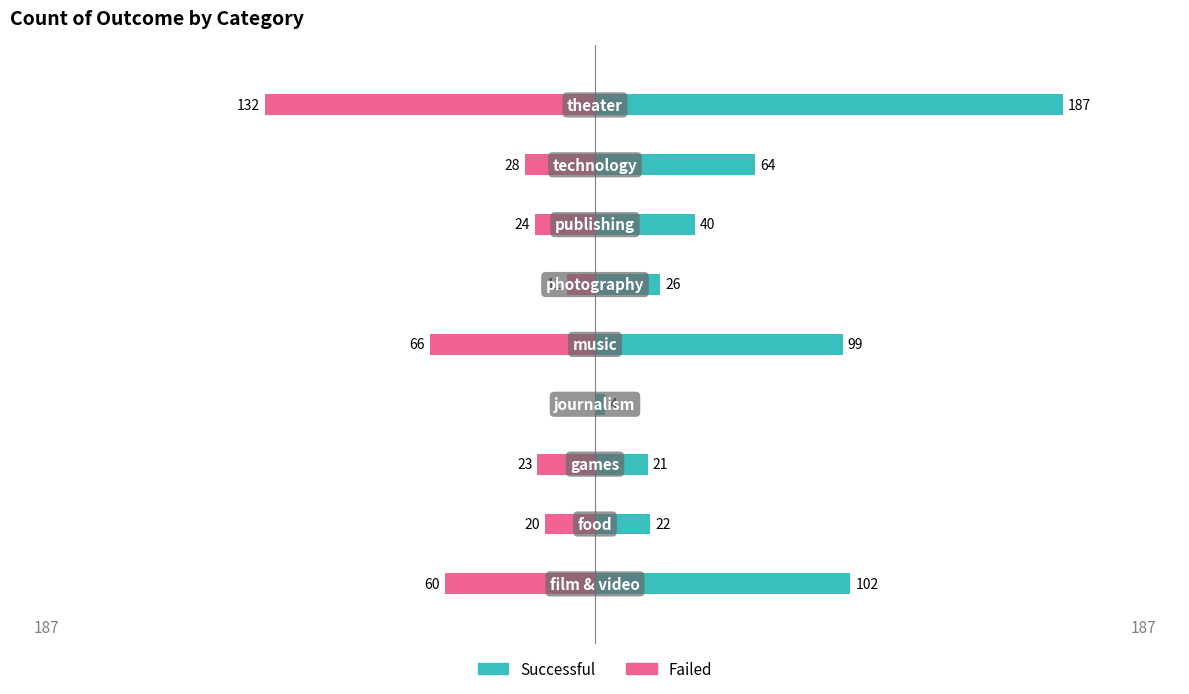

How many data points in successful are above 40?

4